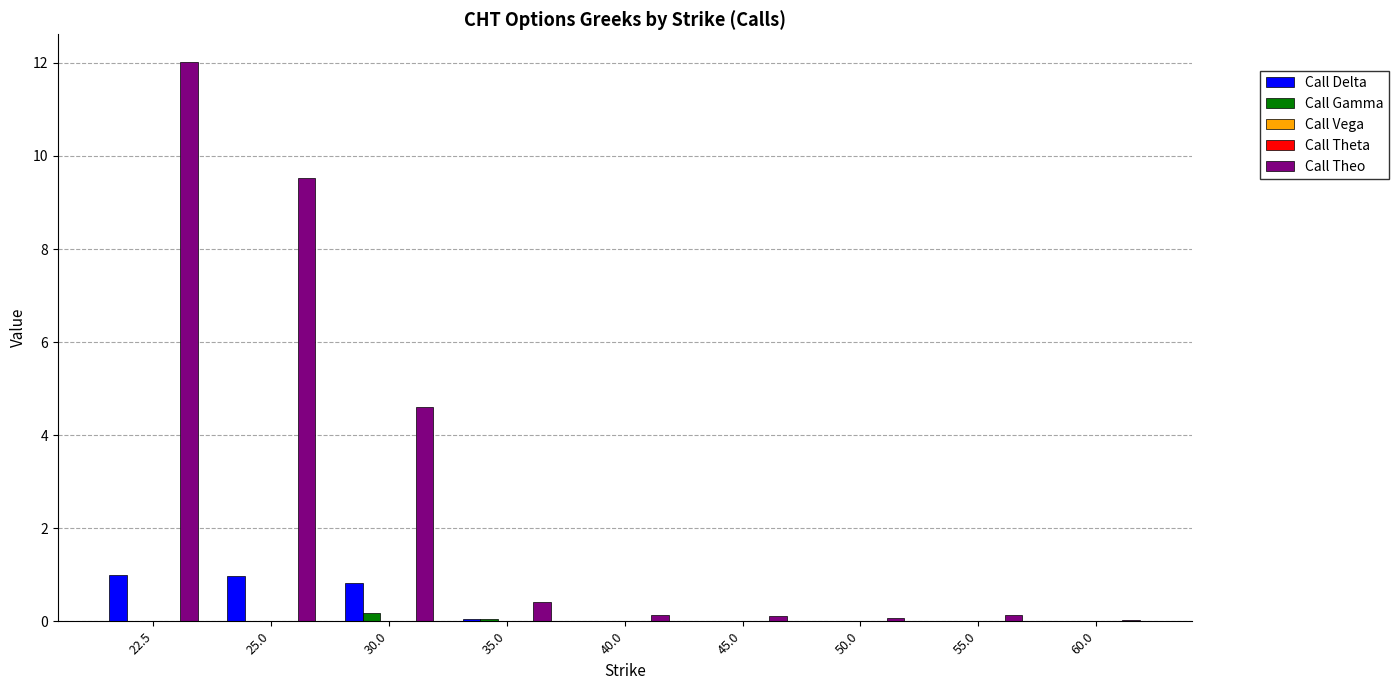

The value of Call Theo at 30.0 is 4.6. True or false?

True